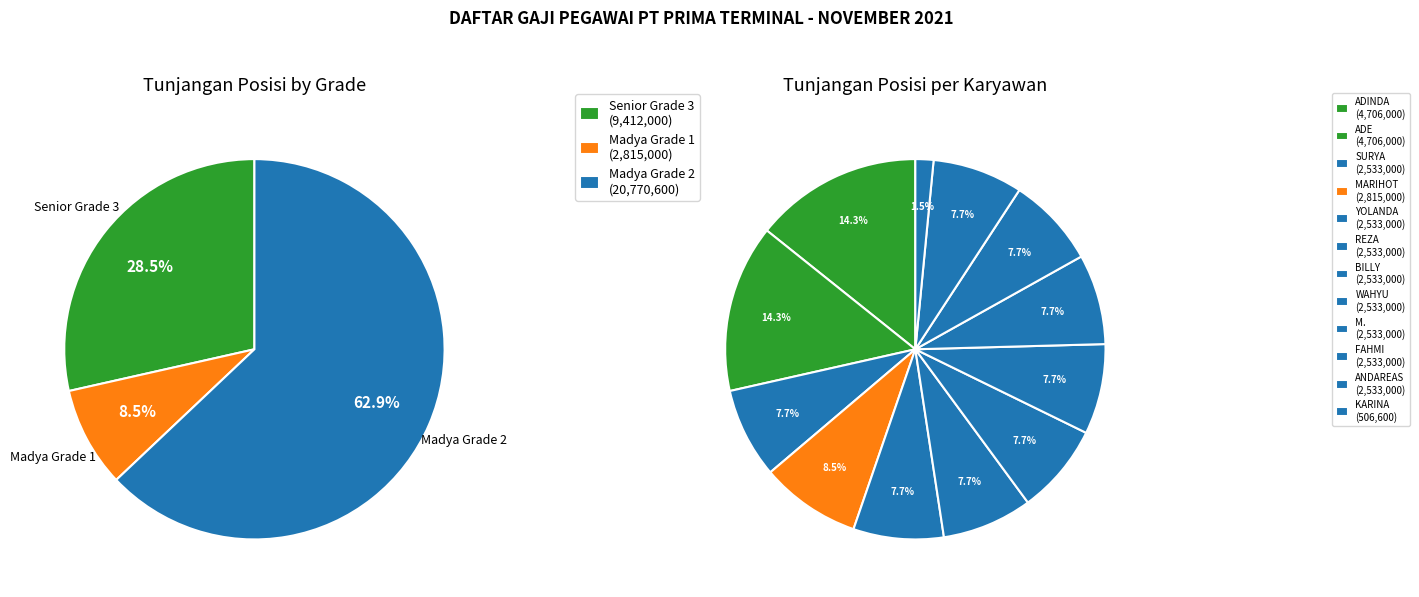

To the nearest percent, what is the average slice percentage?

8%